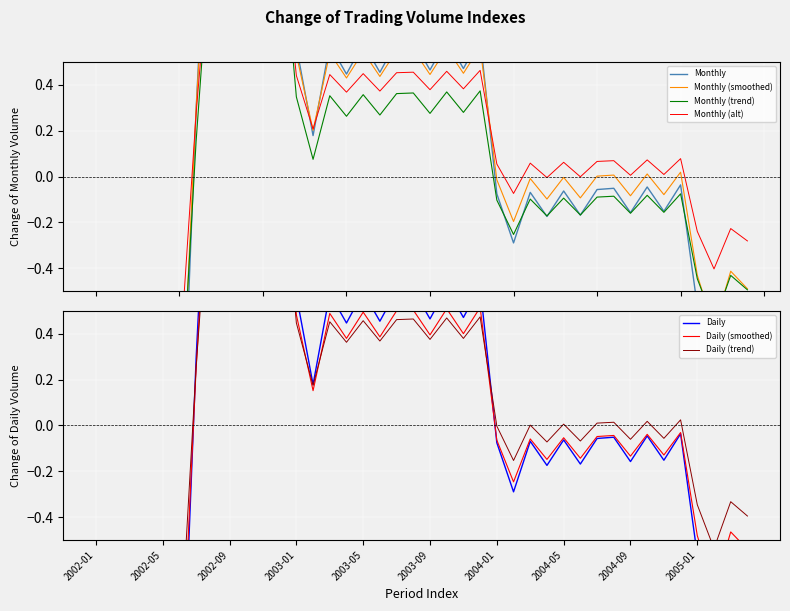

Does the chart display data point markers on the line(s)?

No